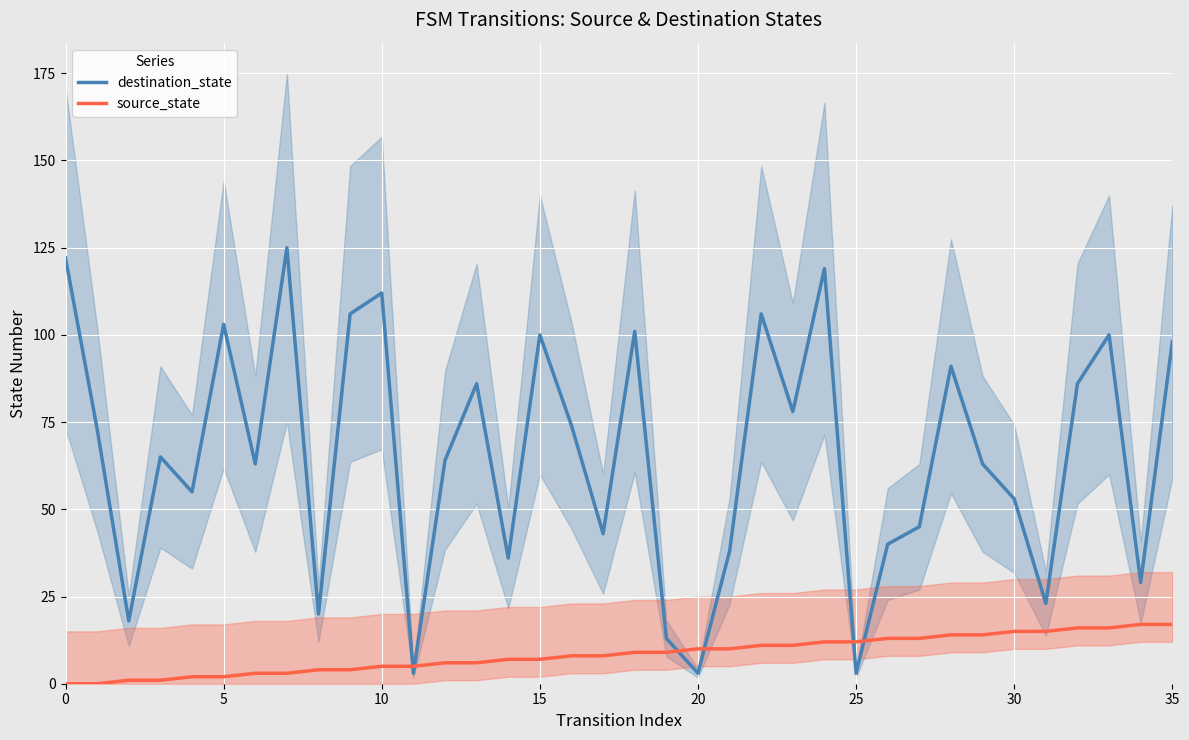

What are all the series names shown in the legend?

destination_state, source_state